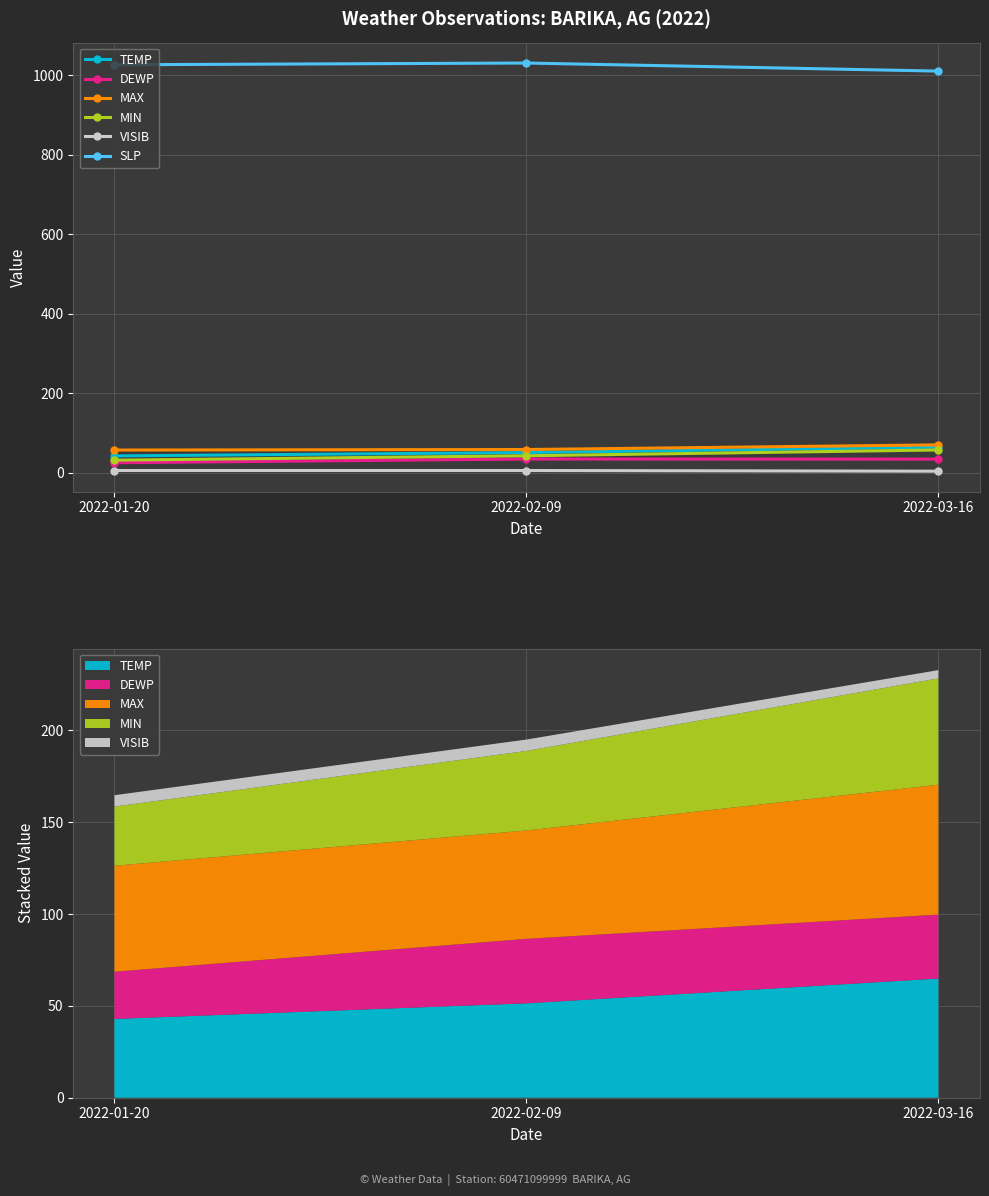

What is the difference between the highest and lowest values at 2022-01-20?

1020.7